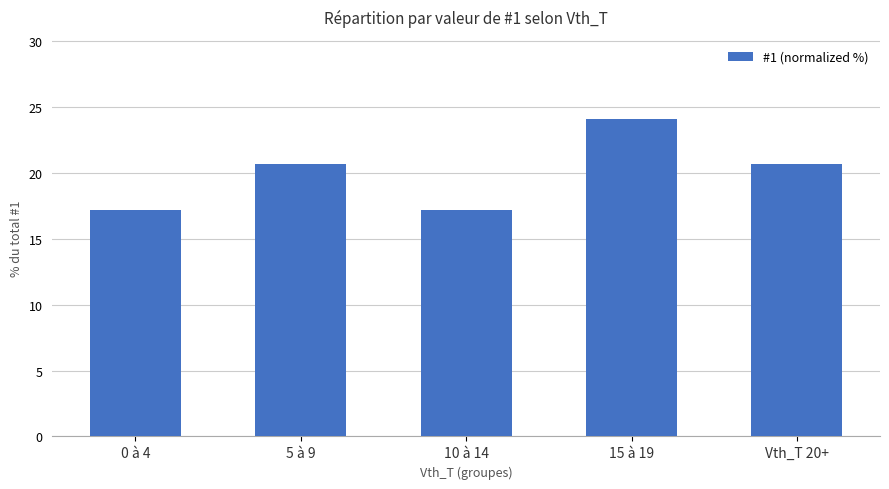

True or false: the data shows 17.2 at 0 à 4.

True